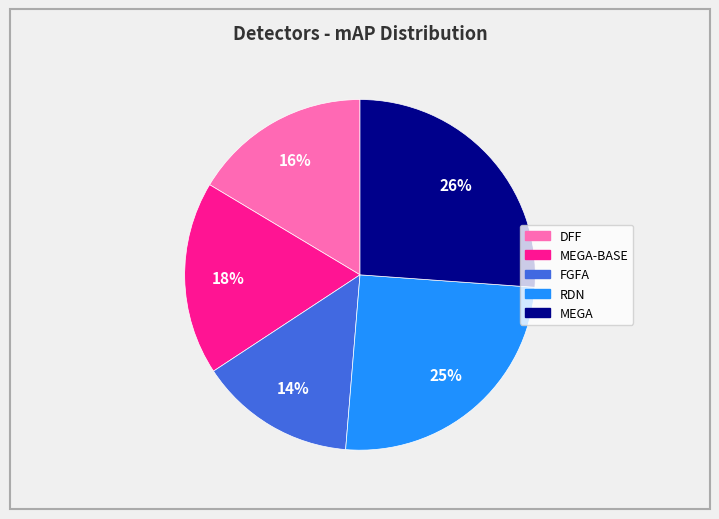

Is there any slice that represents more than half of the pie?

No